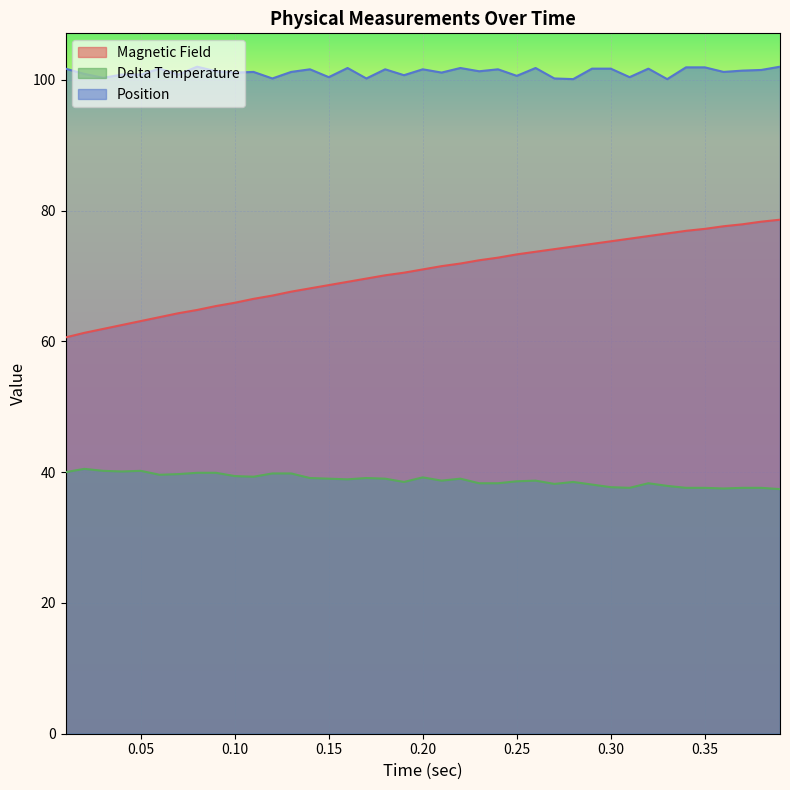

Is the value of Delta Temperature at 0.19 greater than the value of Magnetic Field at 0.19?

No